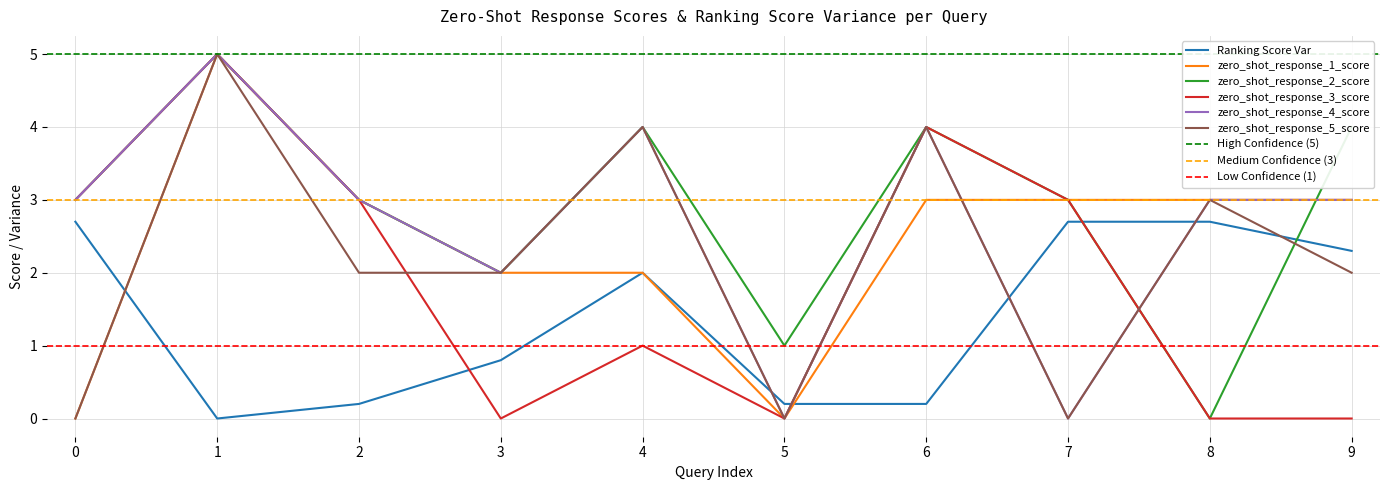

How many interior local peaks does the zero_shot_response_5_score series have?

4